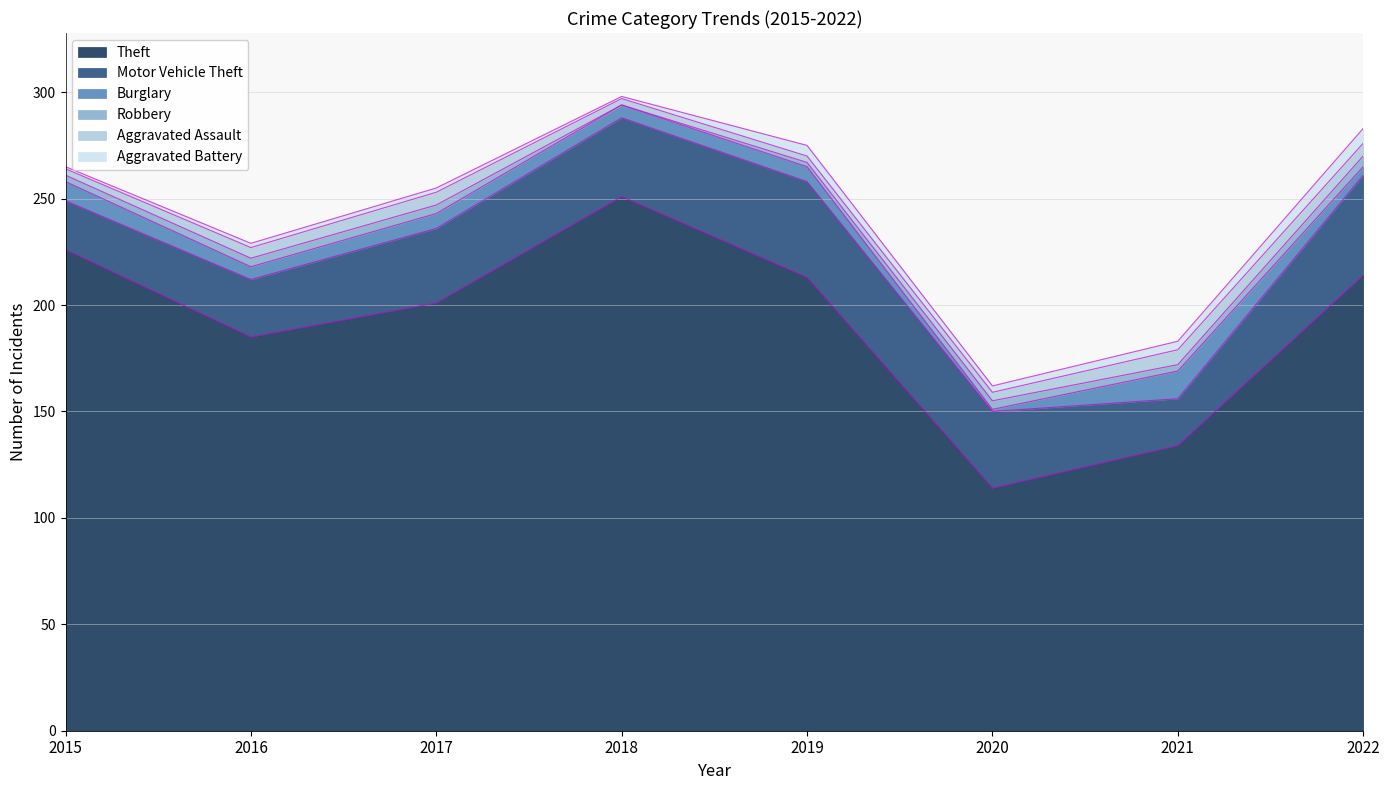

What is the maximum value shown in the chart?

251